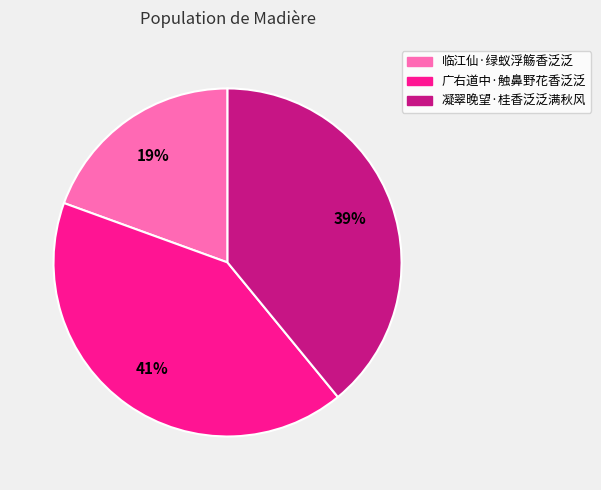

To the nearest percent, what portion does 临江仙·绿蚁浮觞香泛泛 represent?

19%